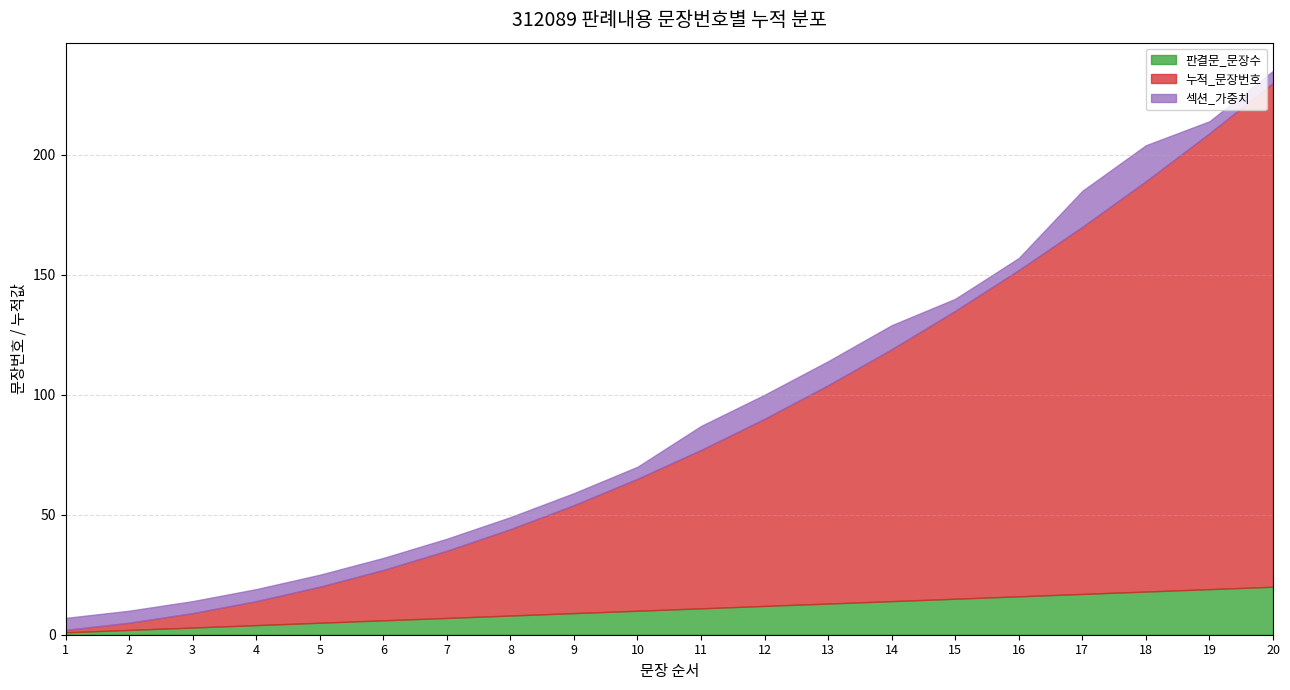

What is the approximate value of 판결문_문장수 at 15, to the nearest 10?

20